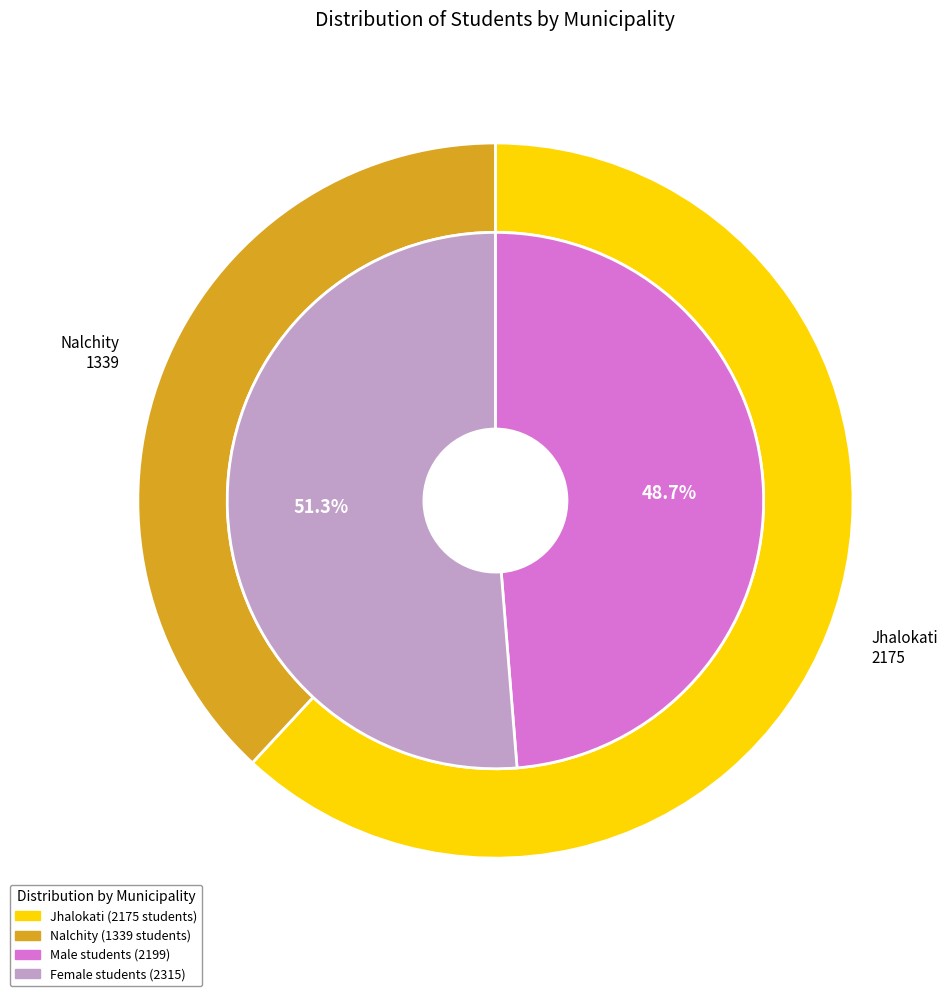

Count the number of slices in the pie.

2